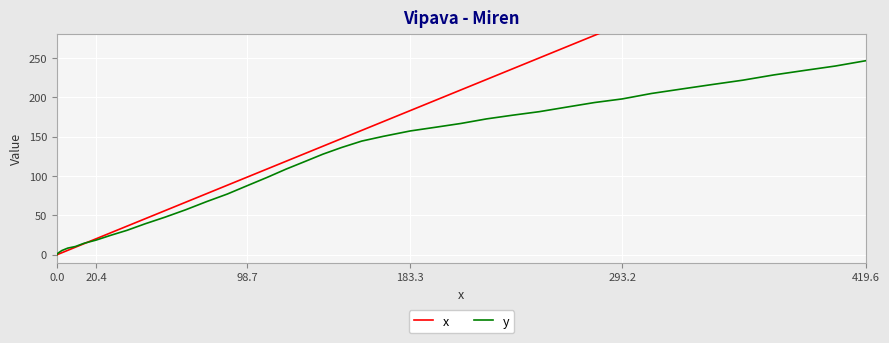

What is the highest value of the x series?

419.6